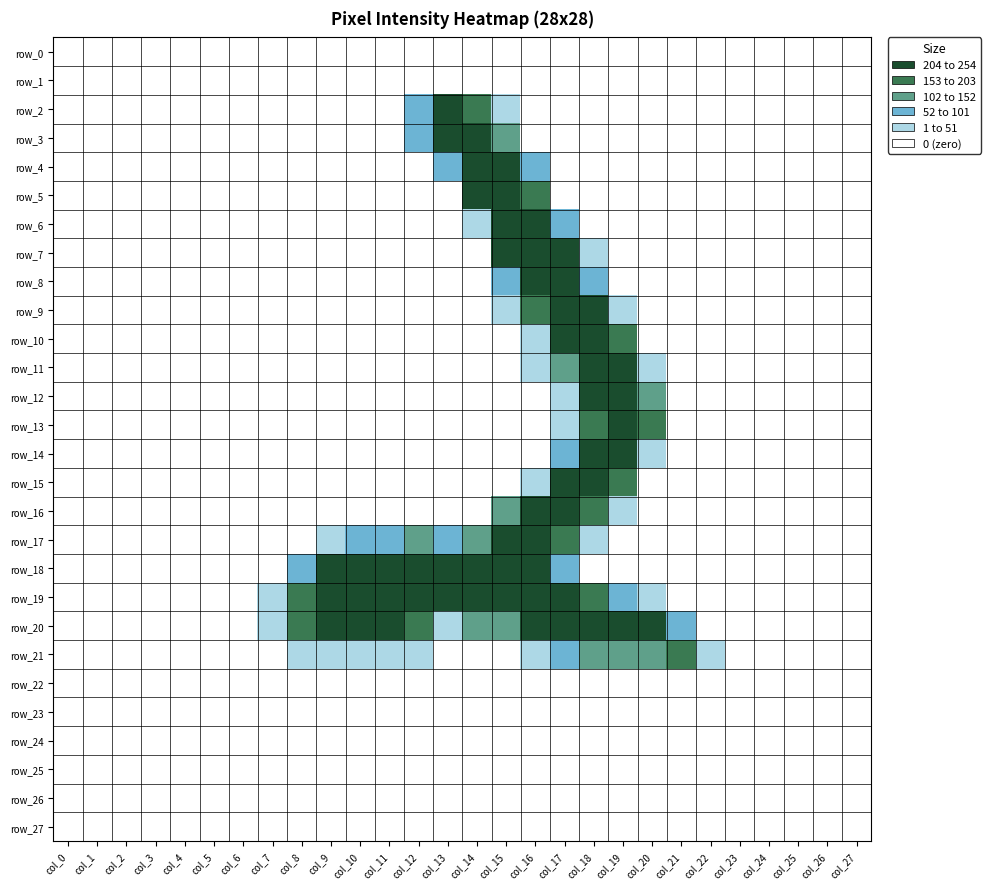

How many row_3 values are between 0 and 1?

24